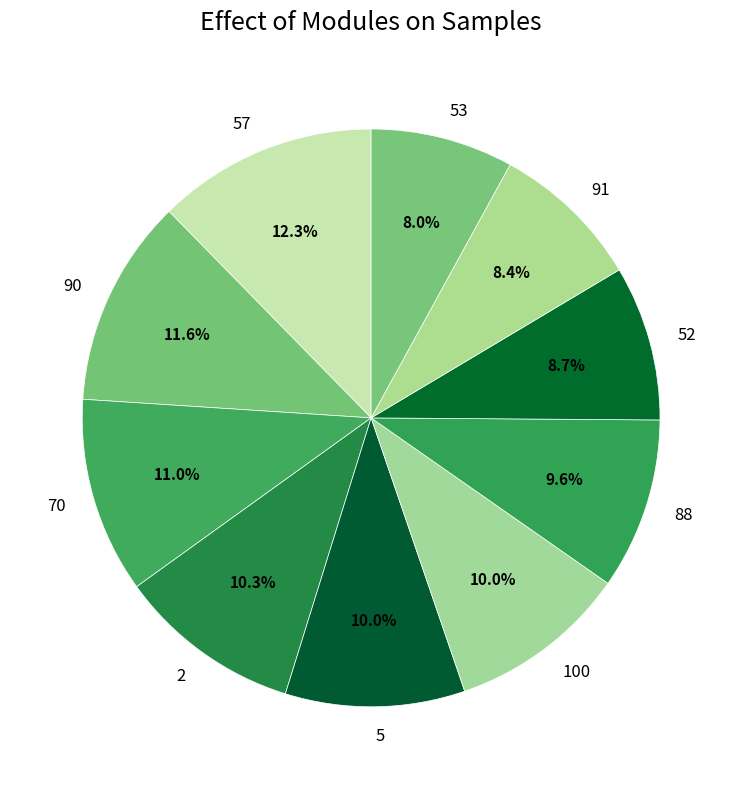

What is the largest slice in the pie chart?

57